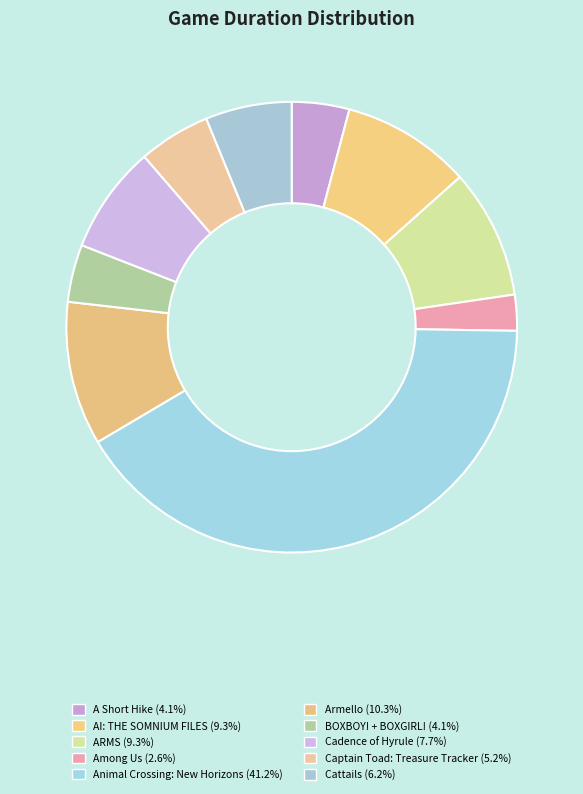

To the nearest percent, what percentage of the pie is Cadence of Hyrule?

8%